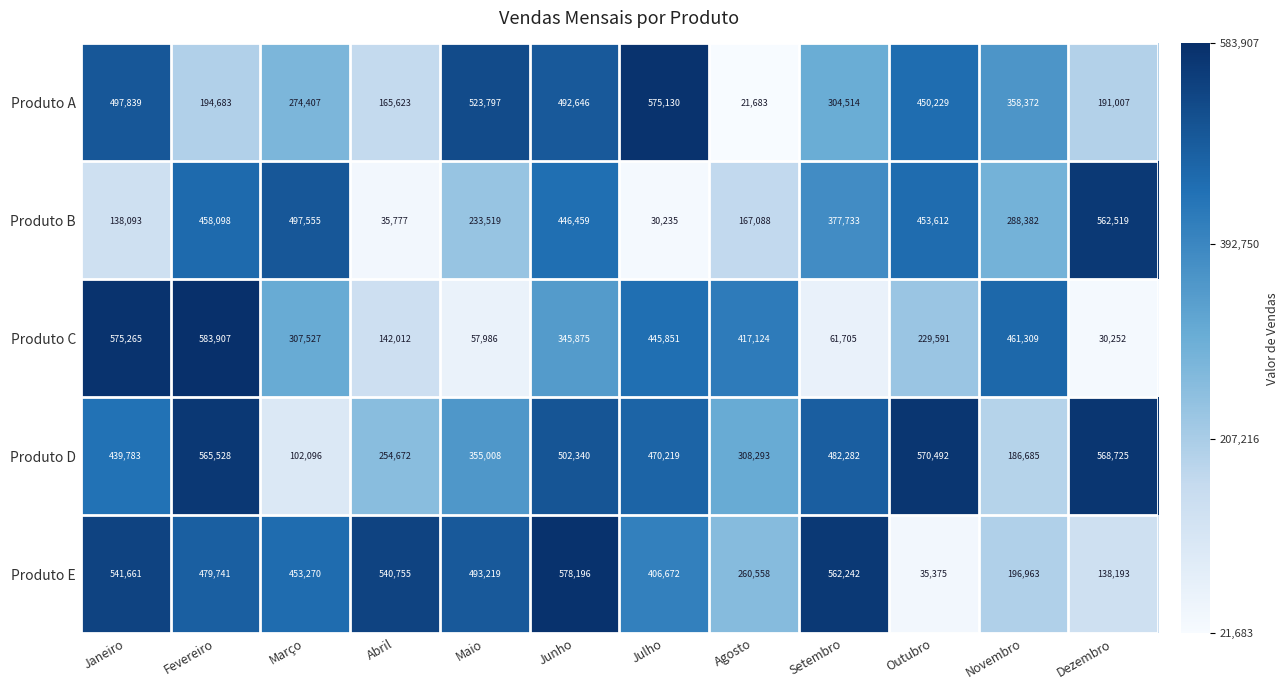

Rank the series at Dezembro from highest to lowest value.

Produto D, Produto B, Produto A, Produto E, Produto C